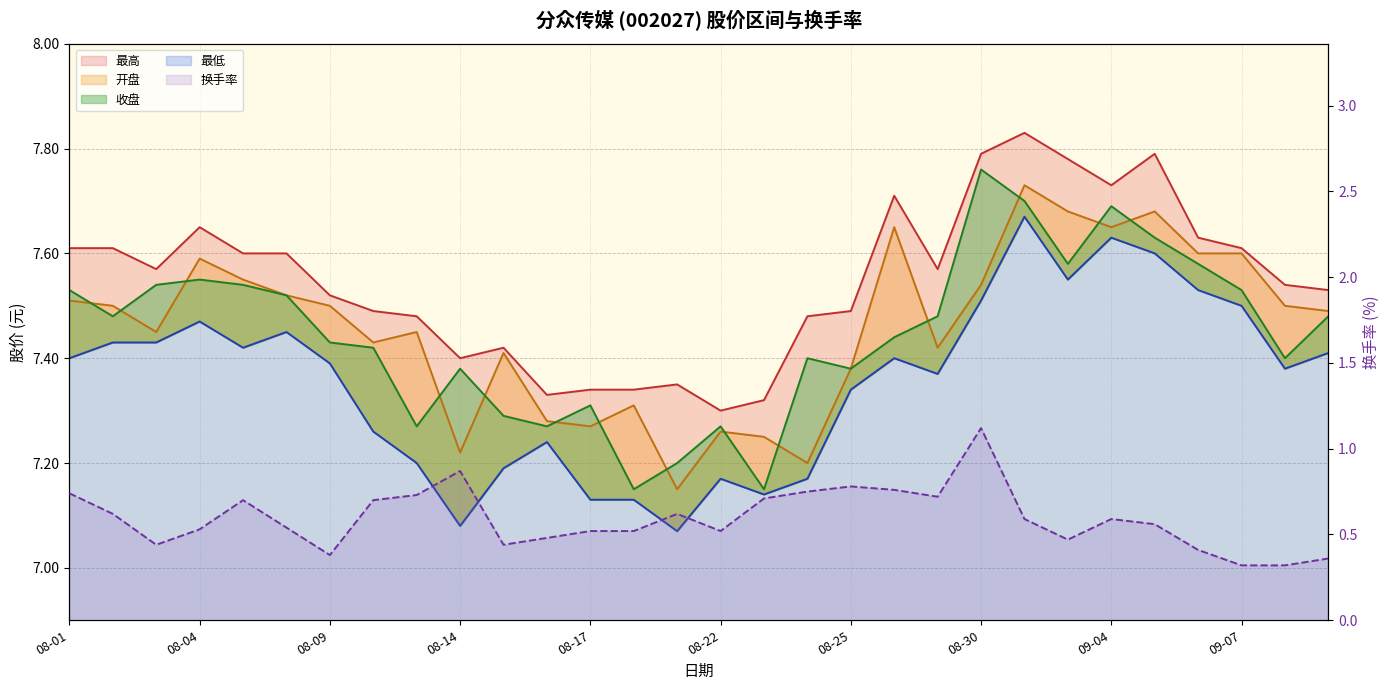

The chart shows a value of 0.3 at 28. True or false?

True